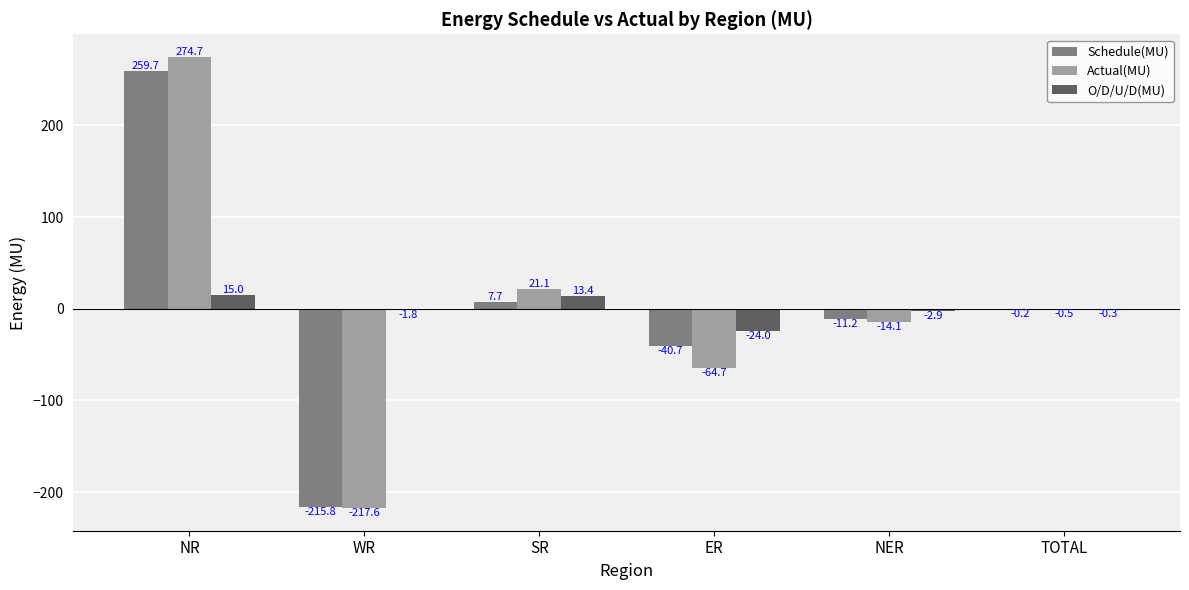

Count the number of categories in the chart.

6